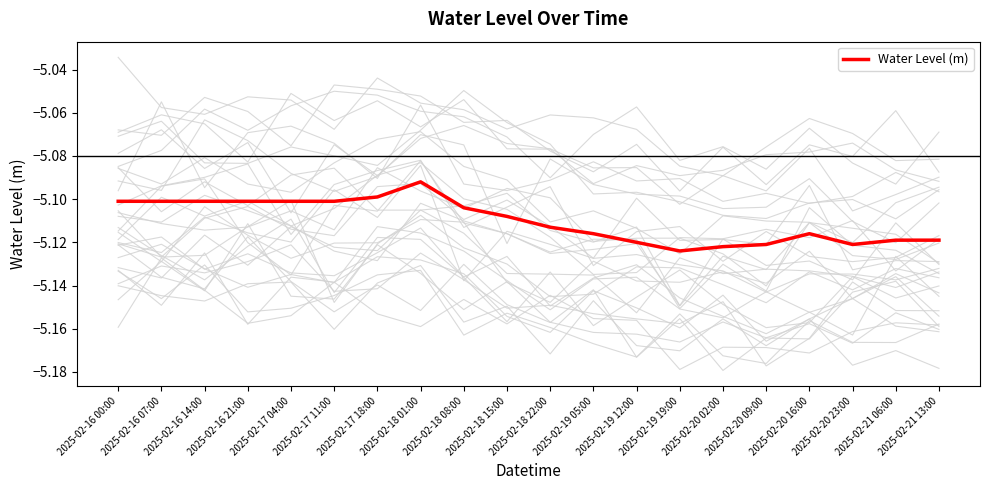

How many lines are shown in the chart?

1